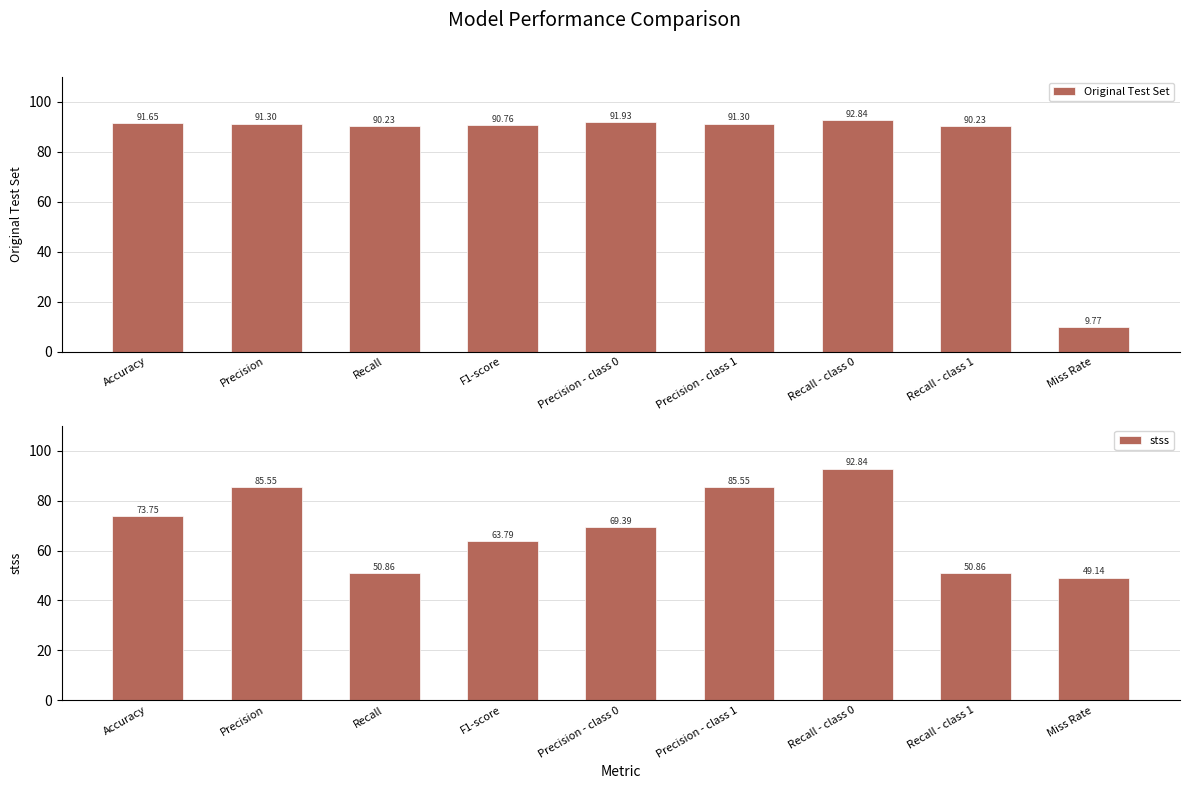

The stss series shows 85.5 at Precision. True or false?

True